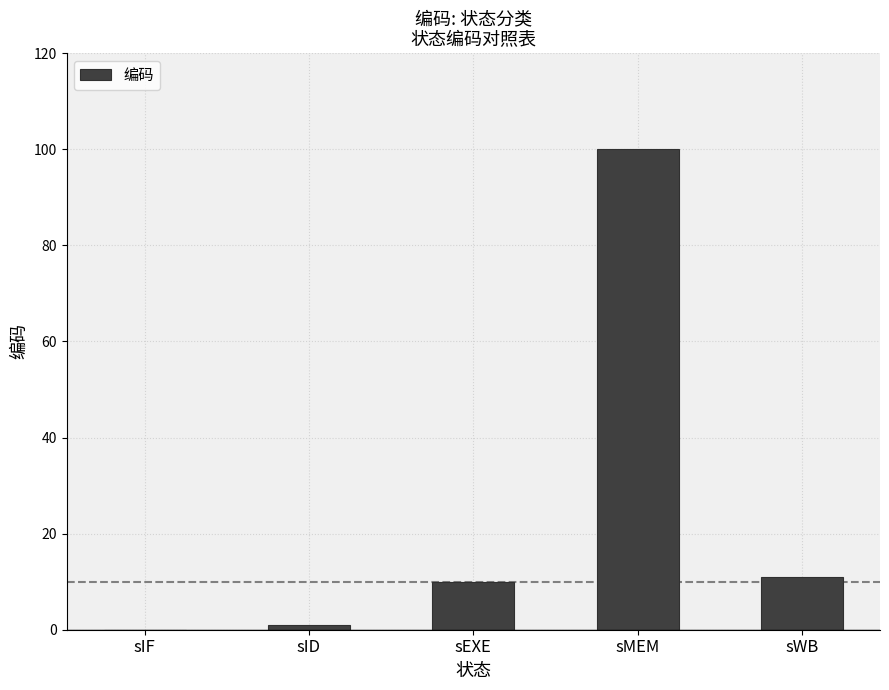

Reading left to right, what are all the values shown in this chart?

0	1	10	100	11